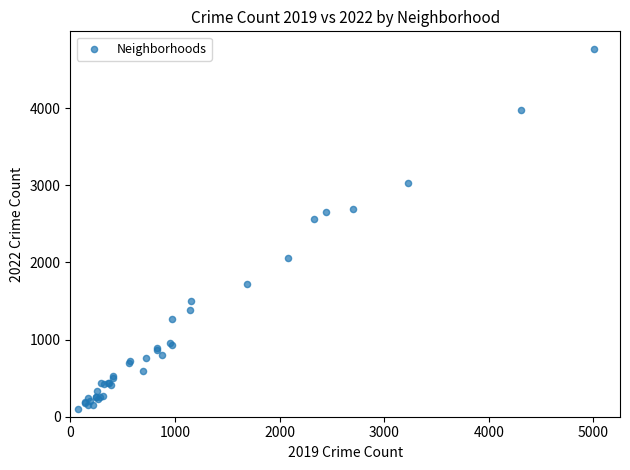

What Y value in the scatter plot is closest to 2431?

2566